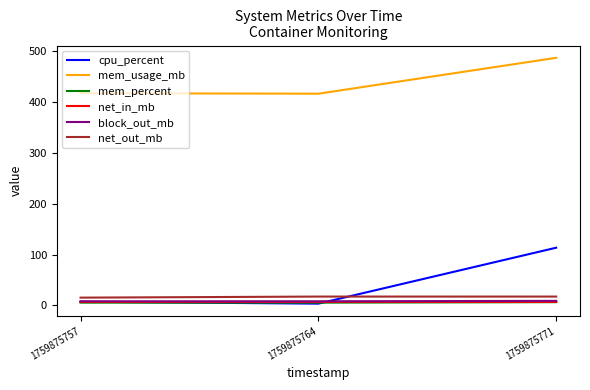

What are all the series names shown in the legend?

cpu_percent, mem_usage_mb, mem_percent, net_in_mb, block_out_mb, net_out_mb